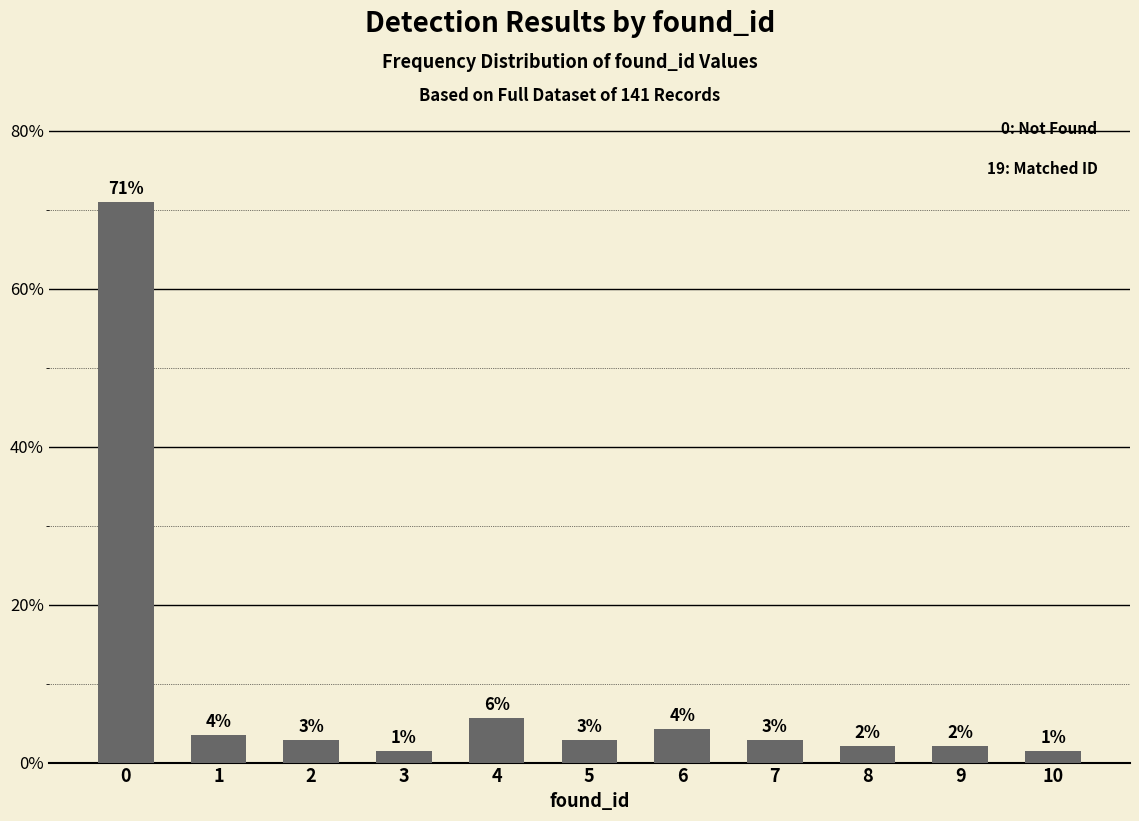

What is the minimum value shown in the chart?

1.4